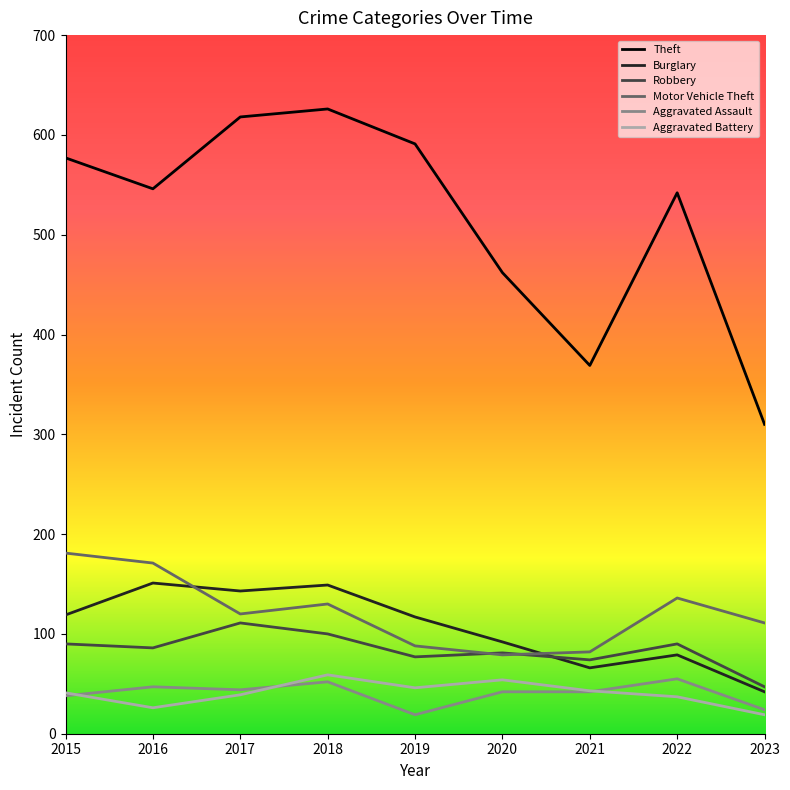

What is the total value across all series at 2019?

938